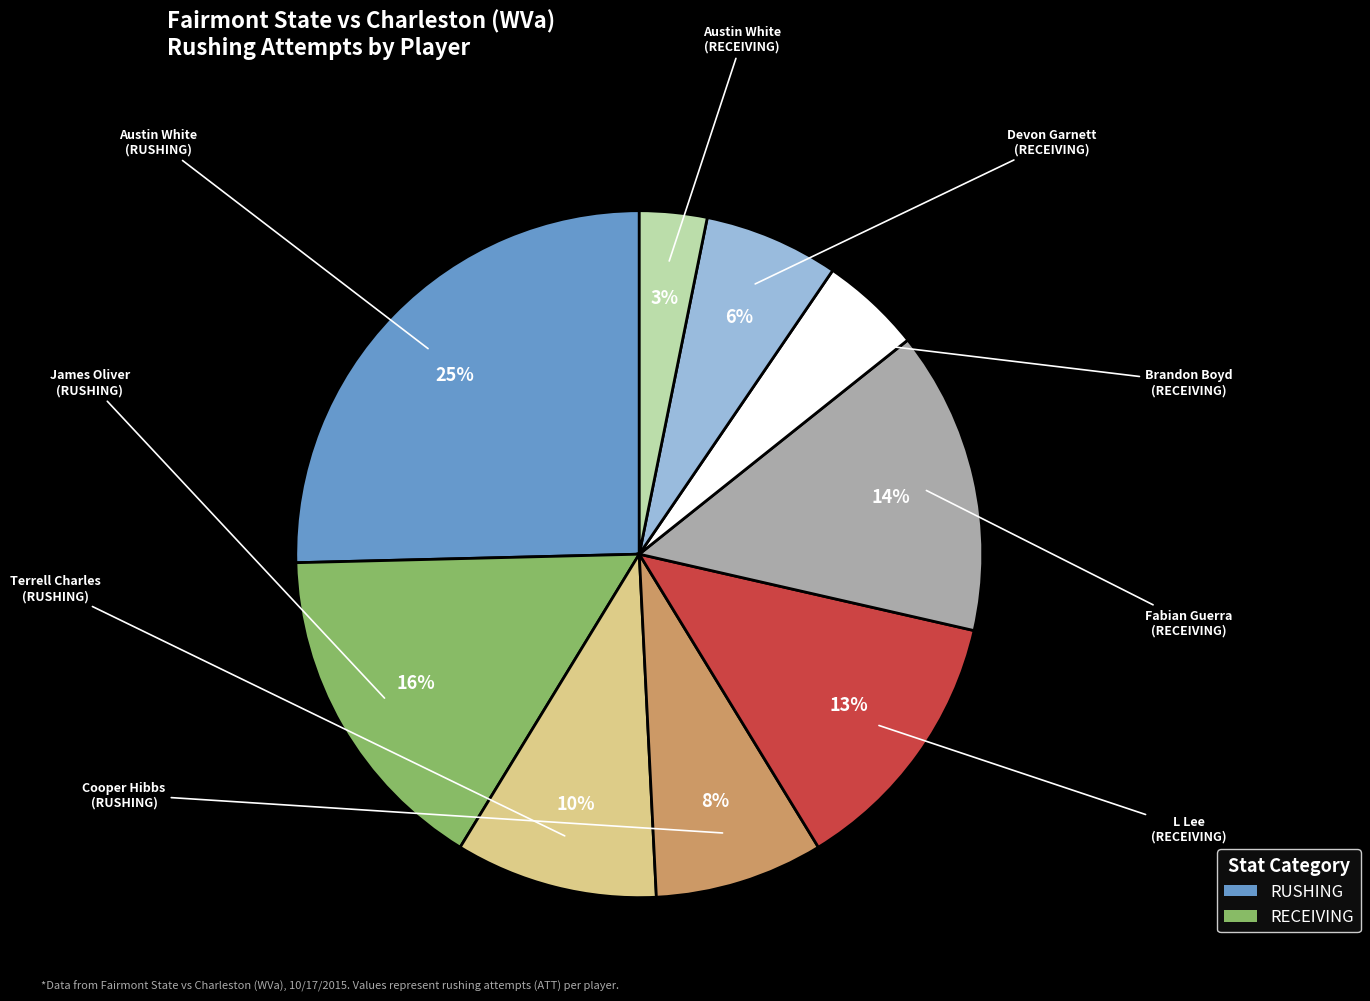

Does any single category account for the majority?

No